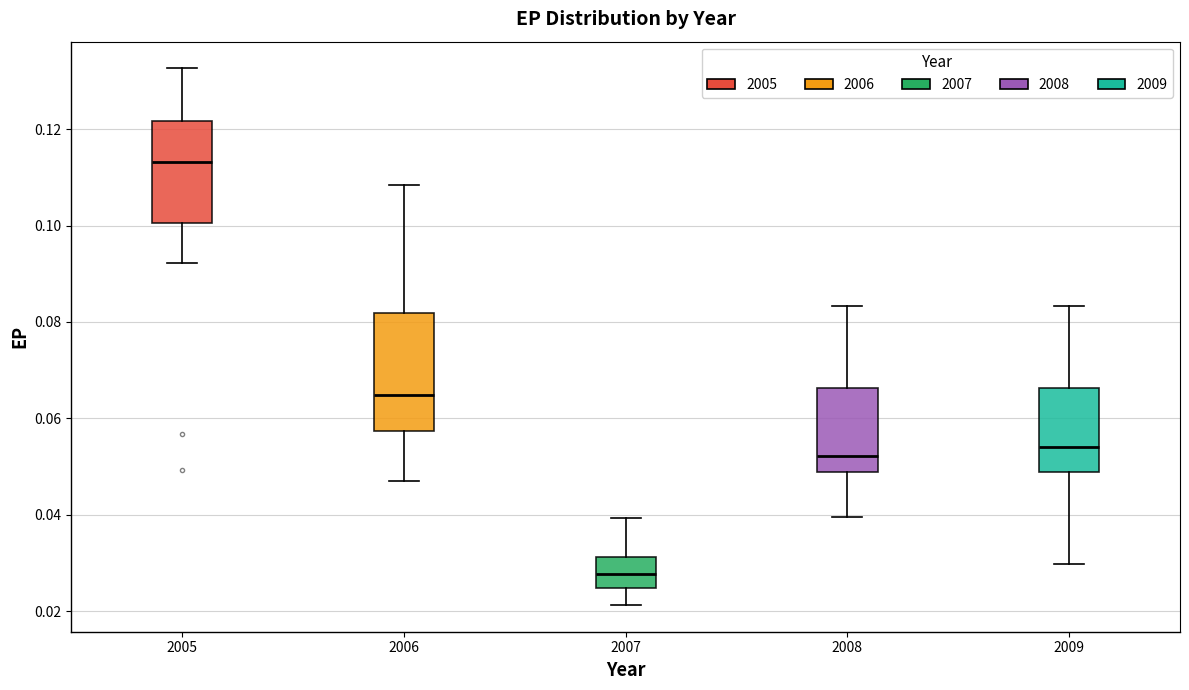

Reading left to right, transcribe this box plot: for each box, give where its median line is, the range the box spans, and where its two whiskers end, as read against the y-axis. The values are not printed on the chart, so give them approximately, as read against the axis.

2005: median 0.114, box 0.100 to 0.122, whiskers 0.092 to 0.132
2006: median 0.064, box 0.058 to 0.082, whiskers 0.046 to 0.108
2007: median 0.028, box 0.024 to 0.032, whiskers 0.022 to 0.040
2008: median 0.052, box 0.048 to 0.066, whiskers 0.040 to 0.084
2009: median 0.054, box 0.048 to 0.066, whiskers 0.030 to 0.084